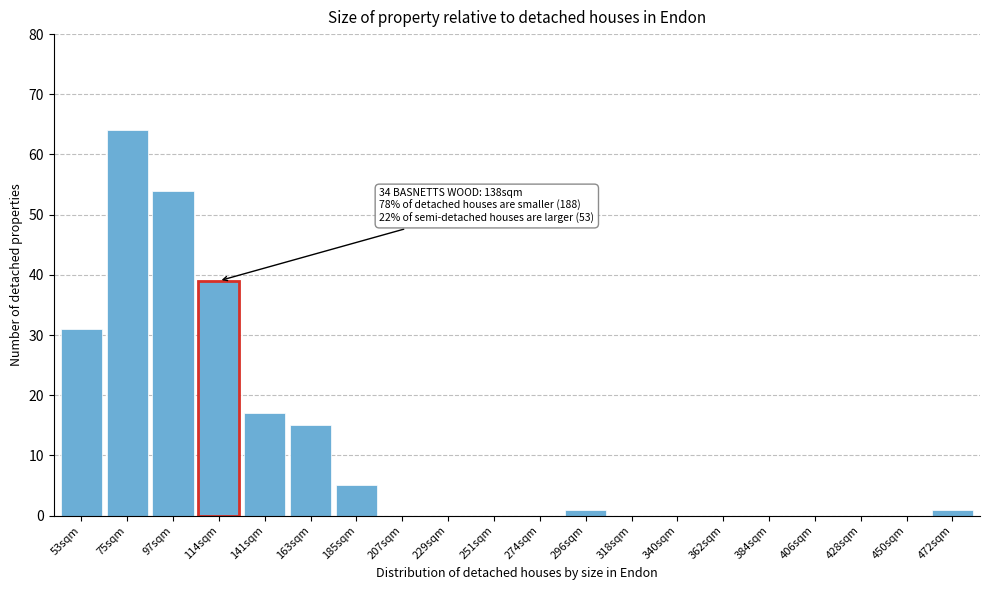

Reading left to right, transcribe all the data shown in this chart.

53sqm=31	75sqm=64	97sqm=54	114sqm=39	141sqm=17	163sqm=15	185sqm=5	207sqm=0	229sqm=0	251sqm=0	274sqm=0	296sqm=1	318sqm=0	340sqm=0	362sqm=0	384sqm=0	406sqm=0	428sqm=0	450sqm=0	472sqm=1